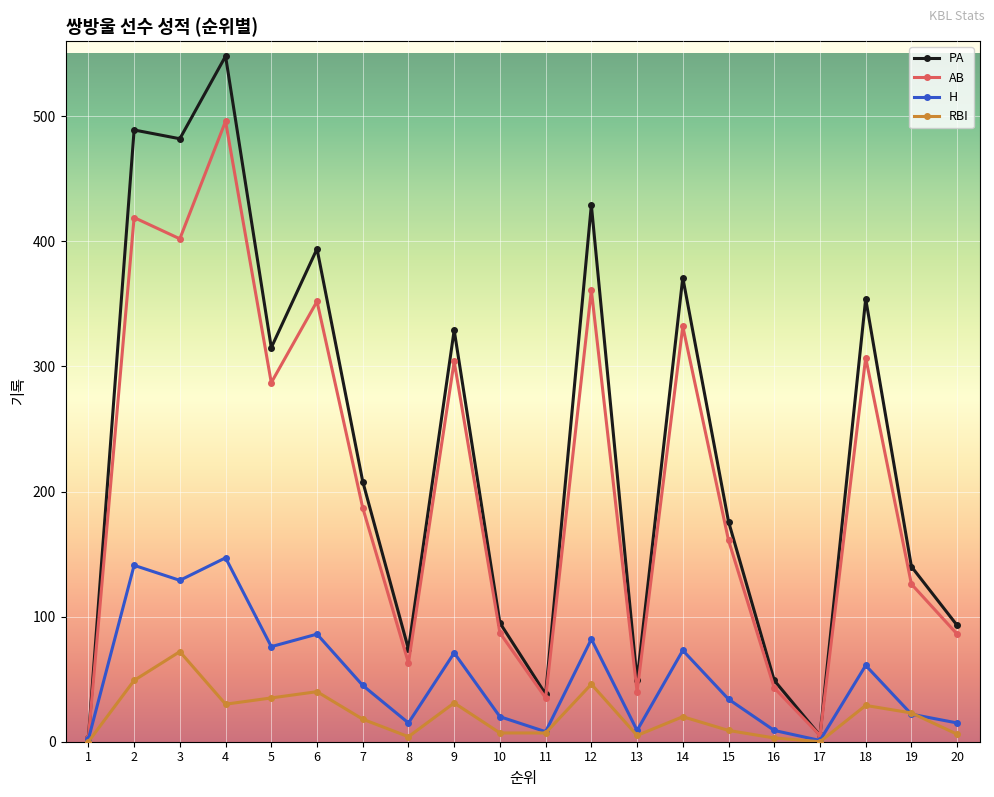

How many data points in H are less than 45?

10